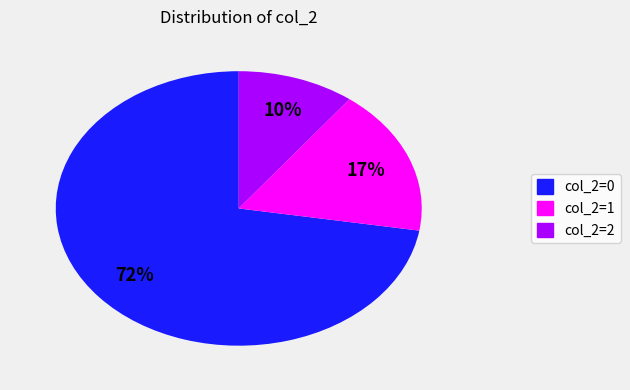

How many slices are in this pie chart?

3